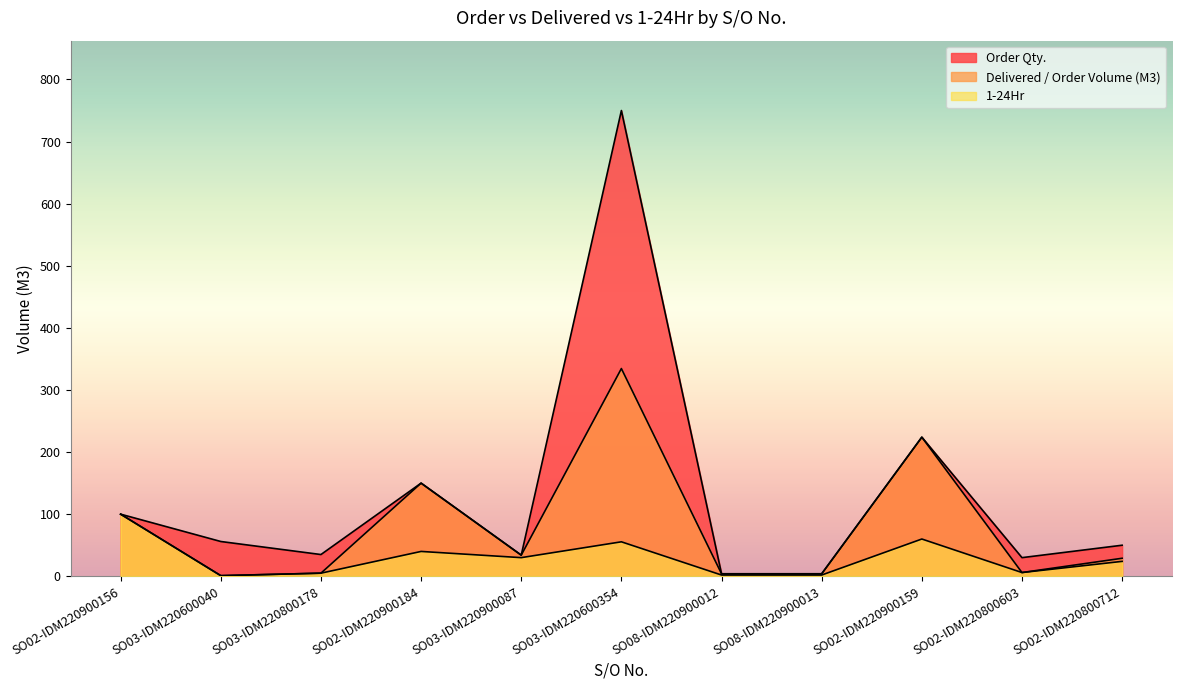

How many data points does each series have?

11